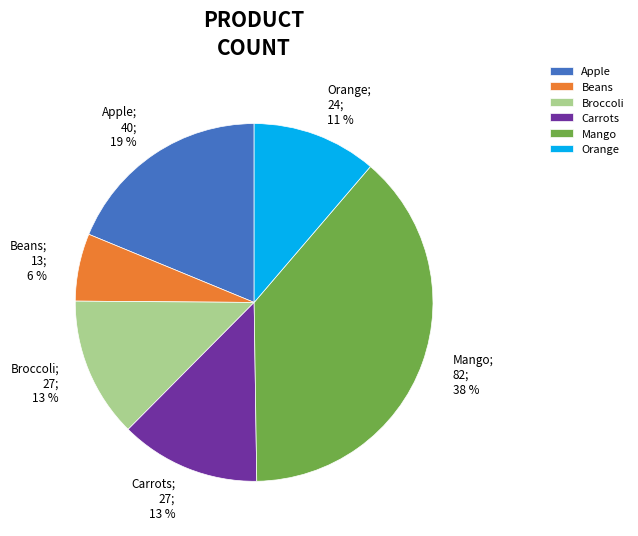

To the nearest percent, what portion does Apple represent?

19%